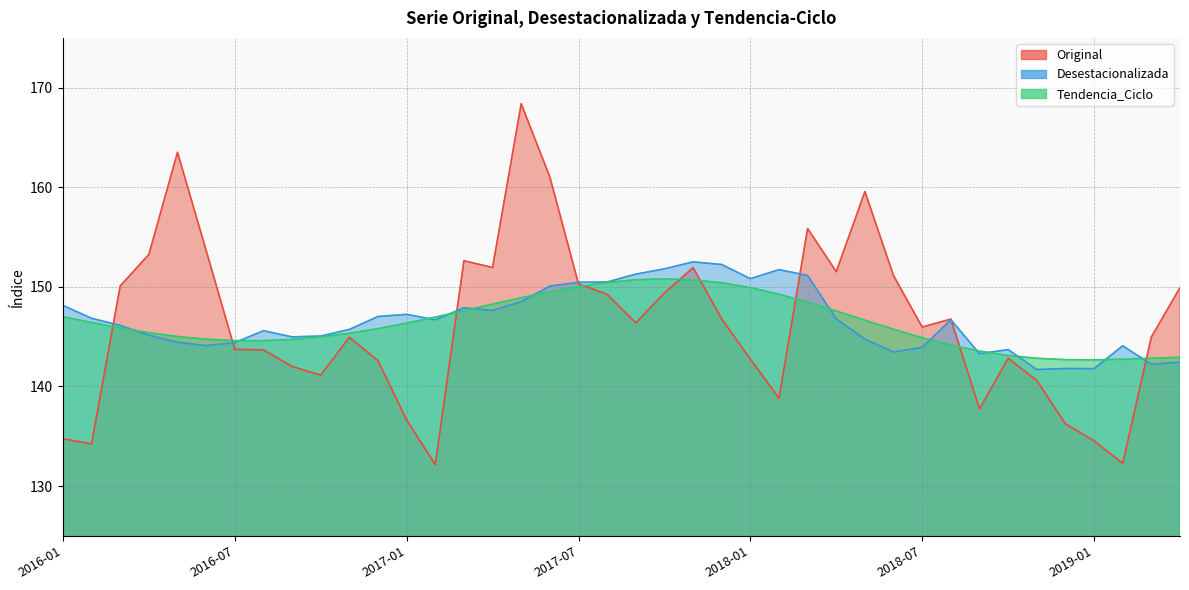

What is the label of the 36th point from the right?

2016-05